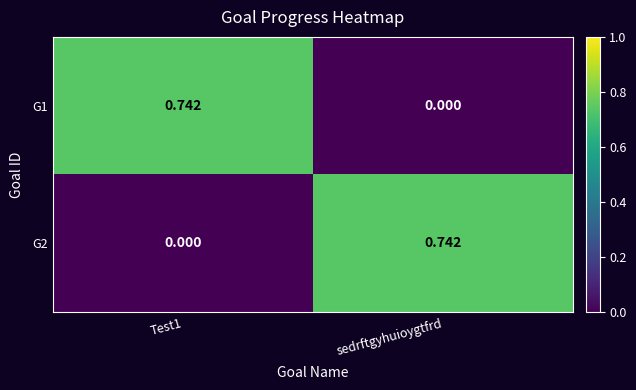

Is the value of G2 at Test1 greater than the value of G1 at Test1?

No